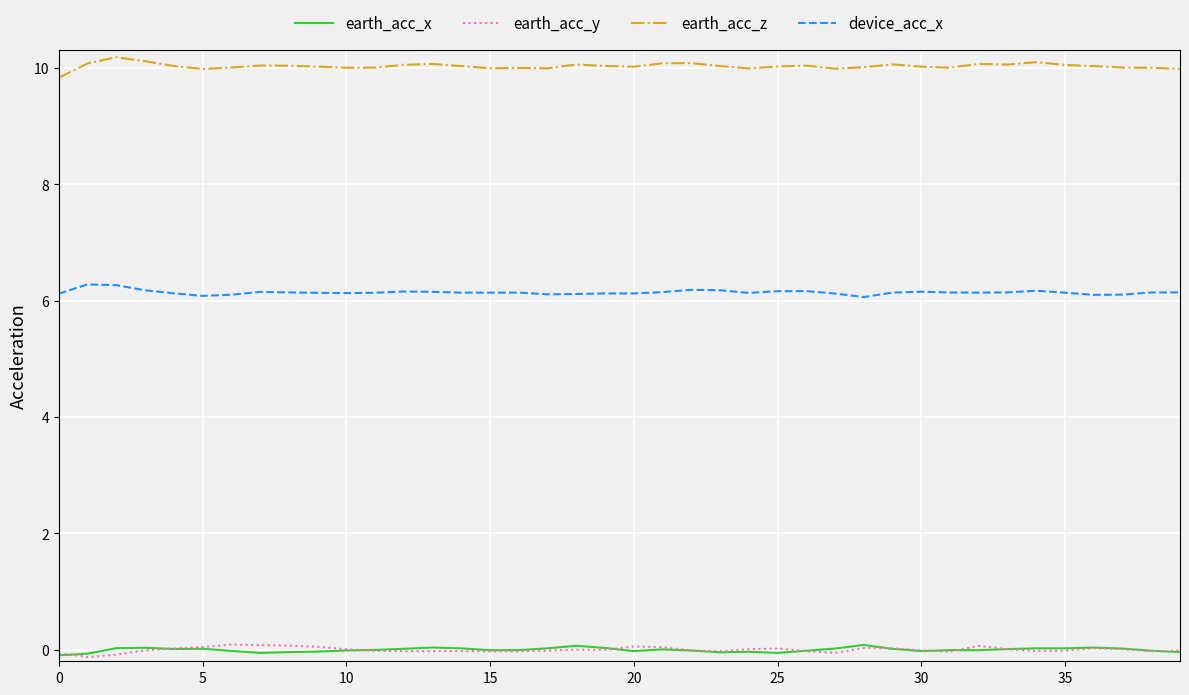

Which series has the largest range (max minus min)?

earth_acc_z